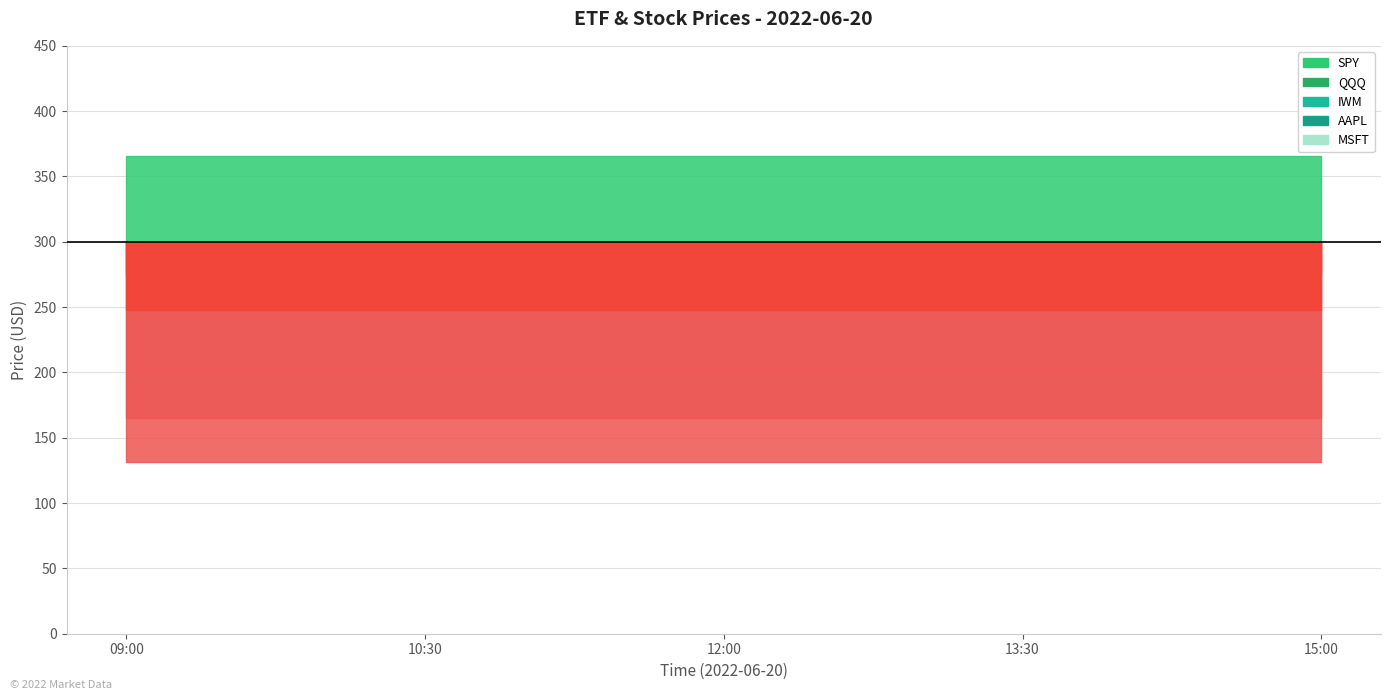

What is the sum of all QQQ values?

1373.5